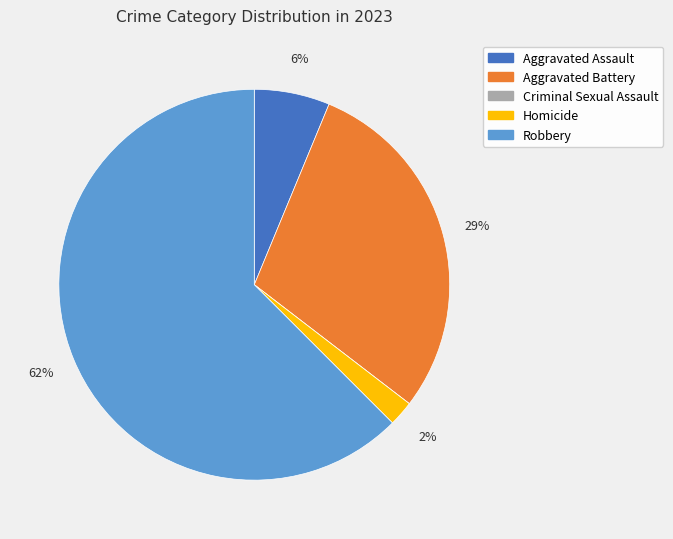

What percentage is the Aggravated Assault slice, to the nearest percent?

6%